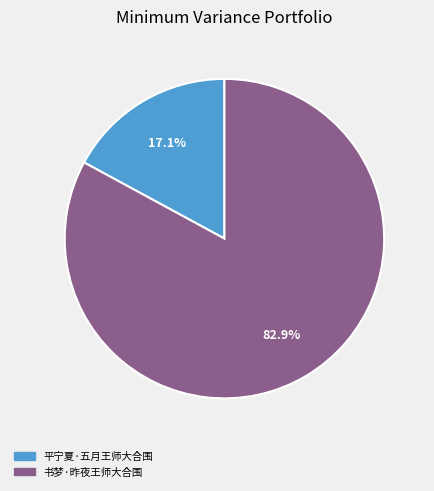

Rank the categories by value from lowest to highest.

平宁夏·五月王师大合围, 书梦·昨夜王师大合围